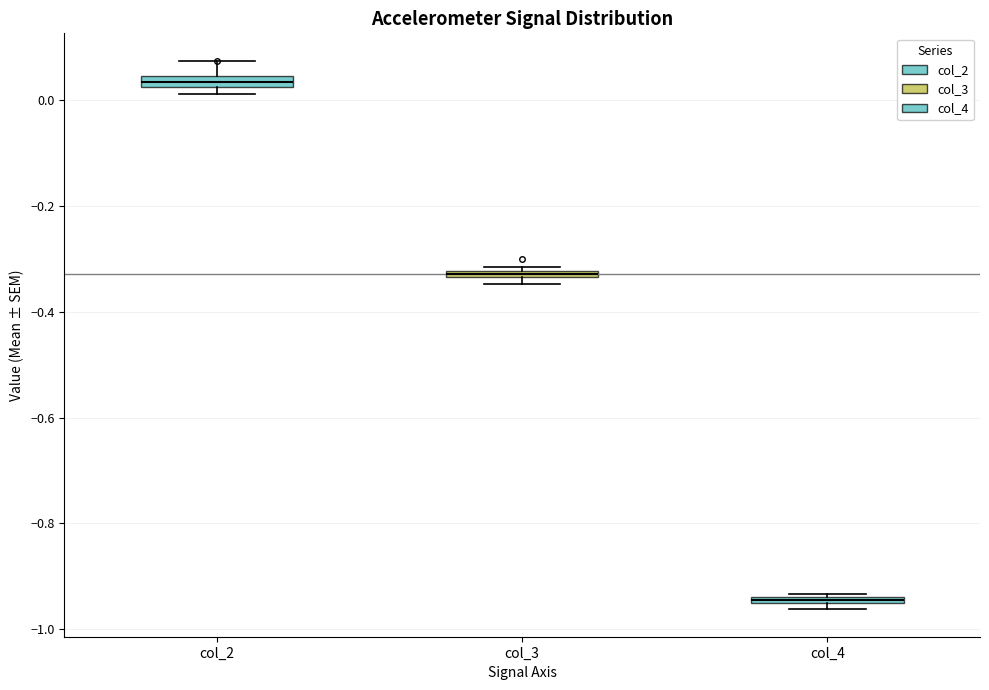

Which box has the highest median line?

col_2